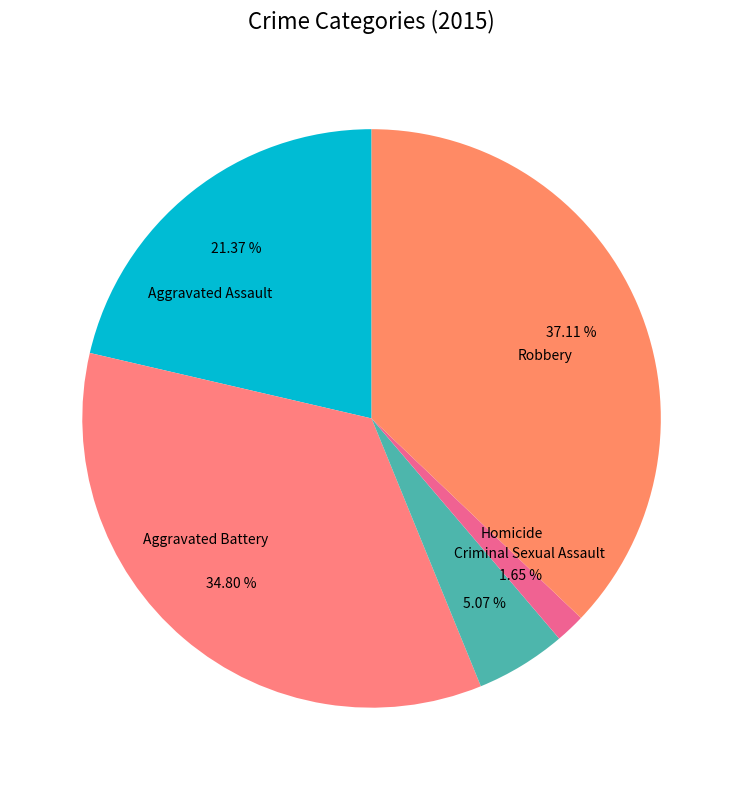

How many segments does this pie chart have?

5